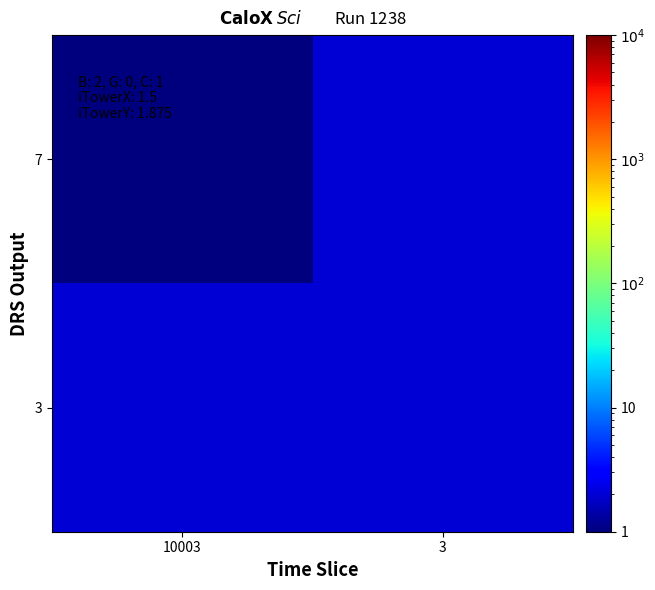

Reading left to right, what are all the values shown in this chart?

7: 10003=1	3=2
3: 10003=2	3=2